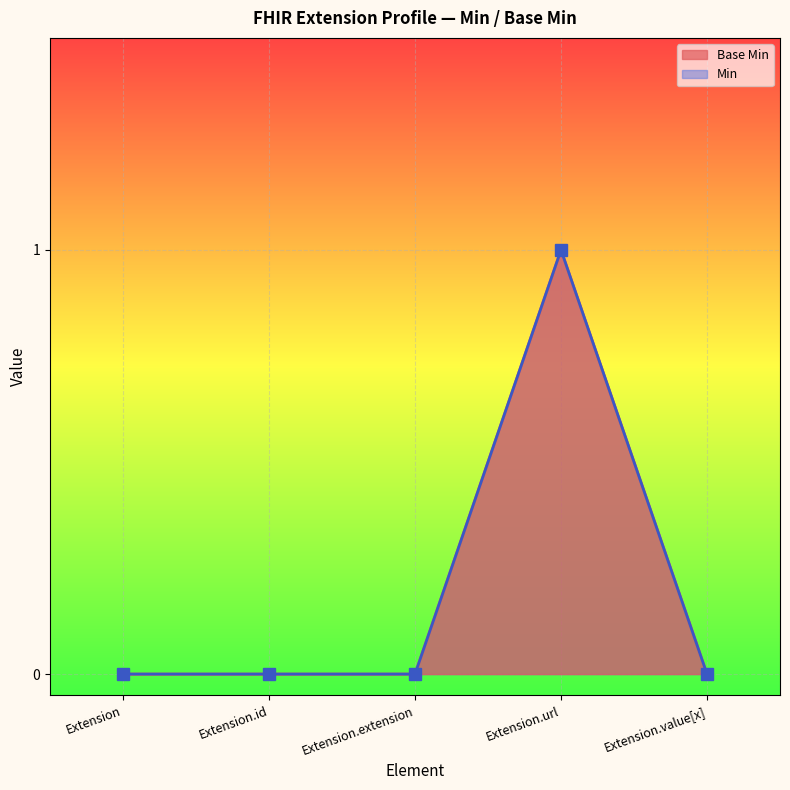

The value at Extension is 1. True or false?

False